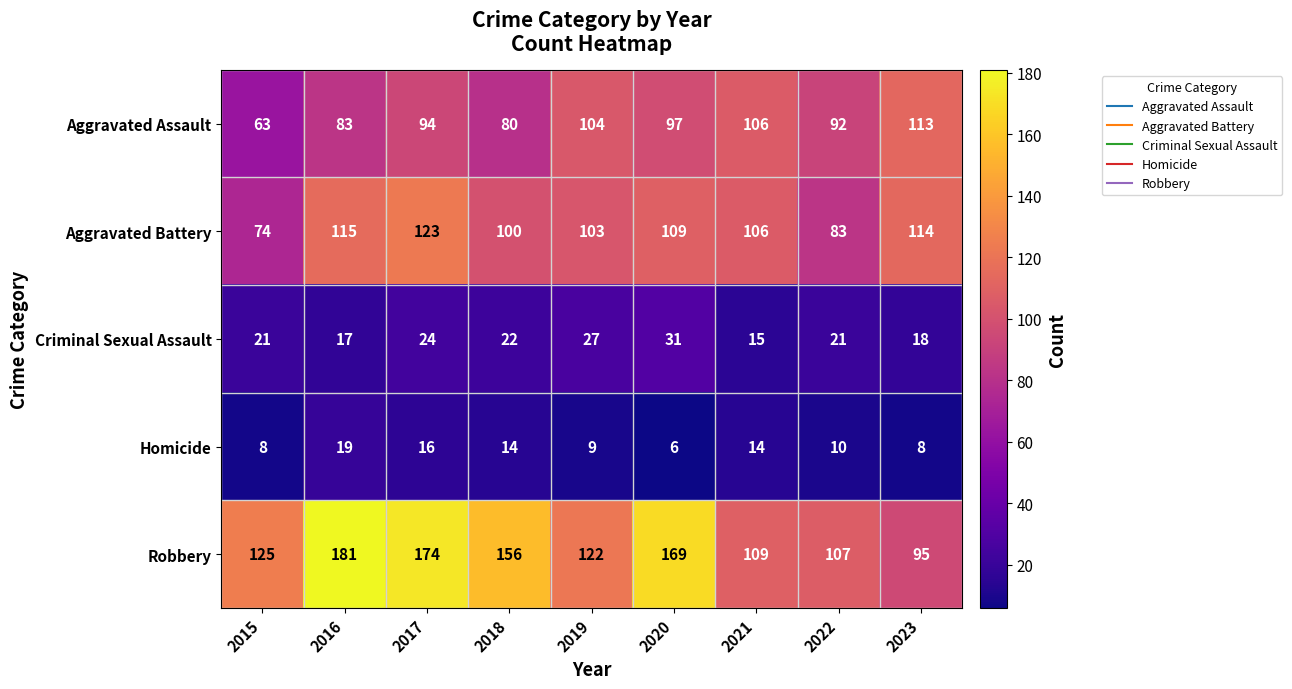

What is the total value across all series at 2015?

291